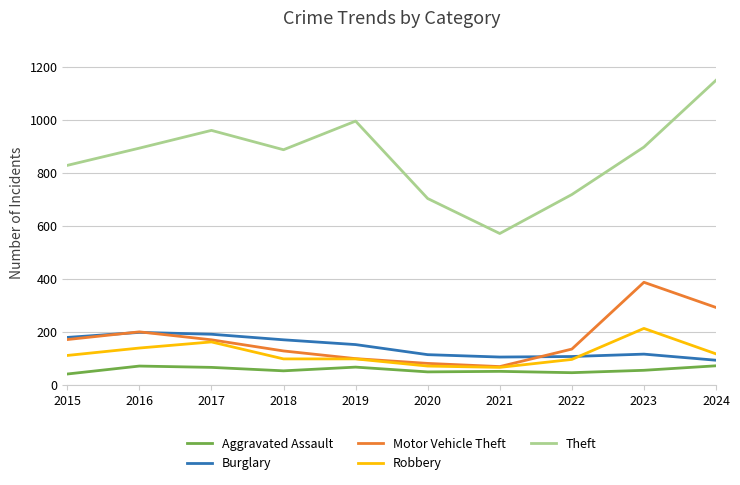

The value of Theft at 2023 is 1315. True or false?

False